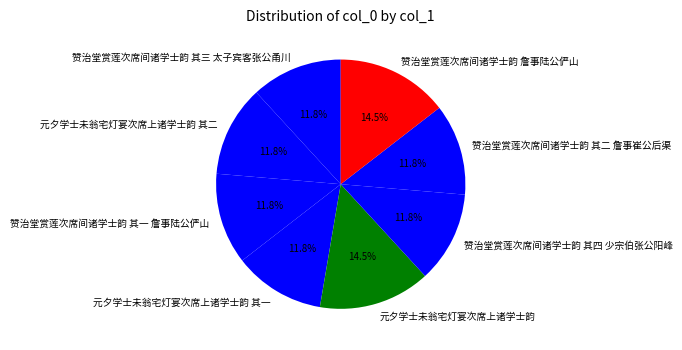

Is the sum of 赞治堂赏莲次席间诸学士韵 詹事陆公俨山 and 赞治堂赏莲次席间诸学士韵 其三 太子宾客张公甬川 greater than half?

No